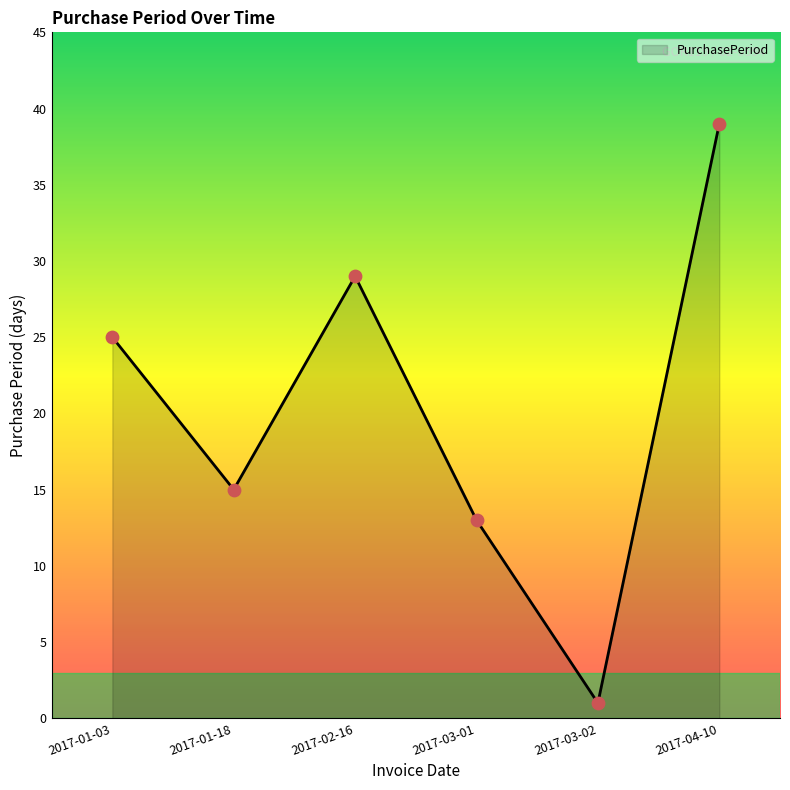

What is the ratio of the value at 2017-04-10 to the value at 2017-03-02?

39.0